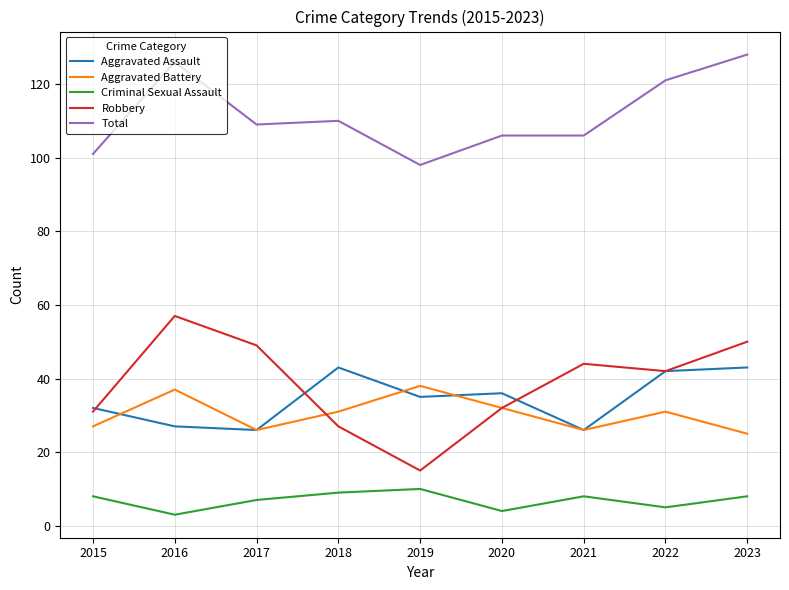

What is the smallest value displayed?

3